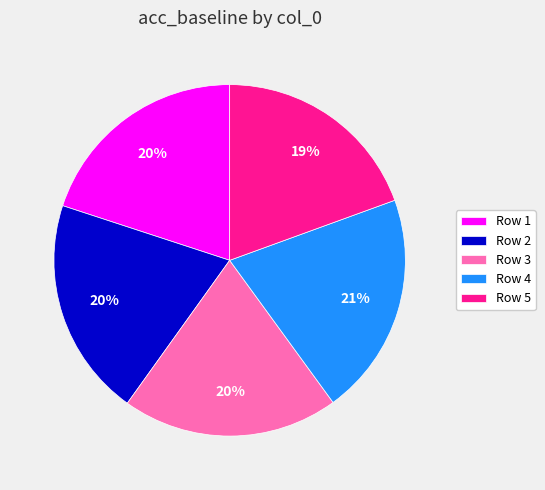

How many segments does this pie chart have?

5